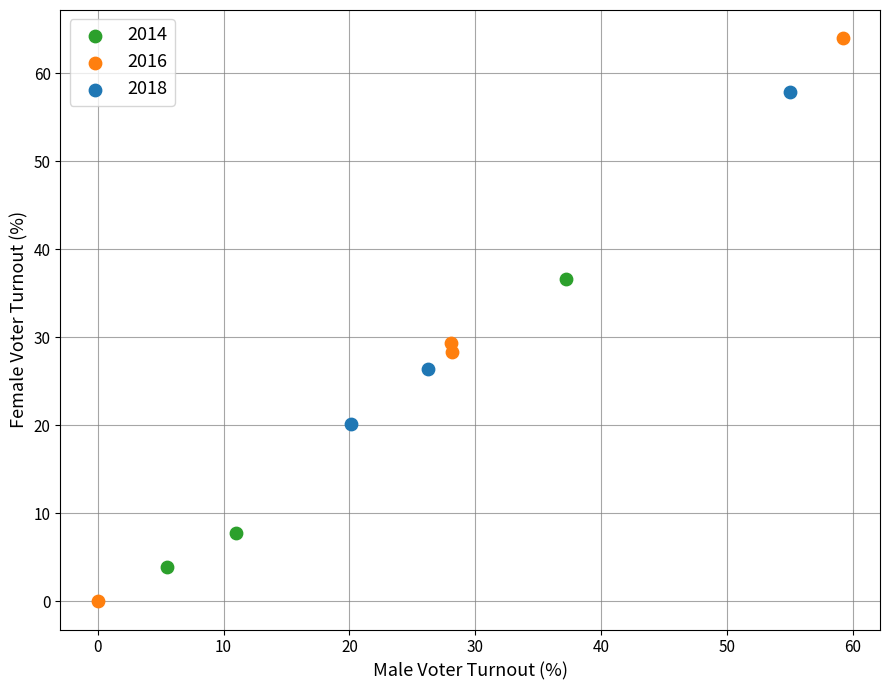

Which series reaches the maximum Y coordinate?

2016